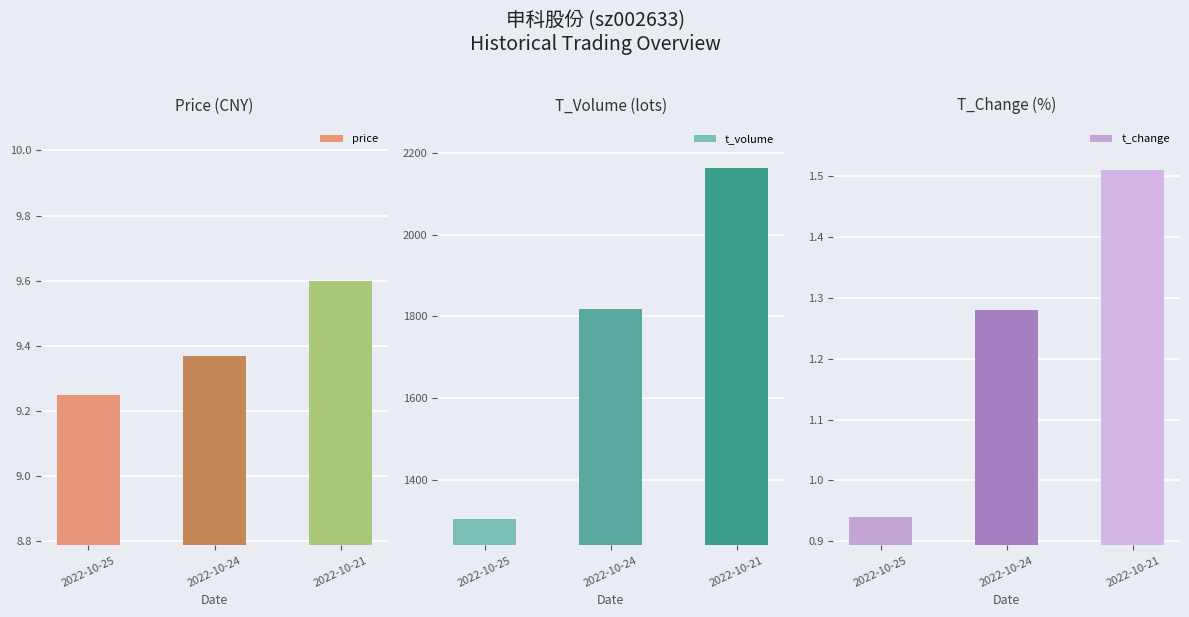

What is the difference between the t_change values at 2022-10-24 and 2022-10-21?

0.2